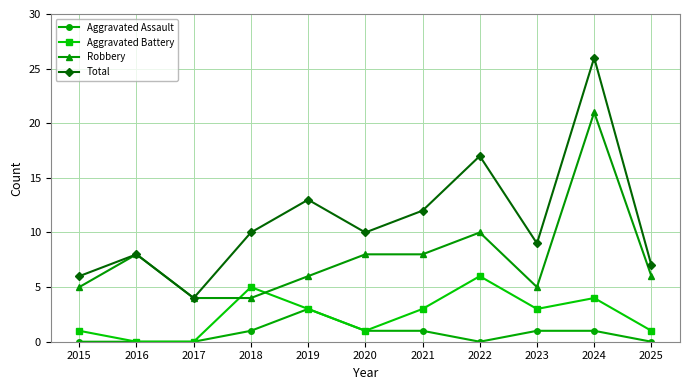

What is the average value of the Total series?

11